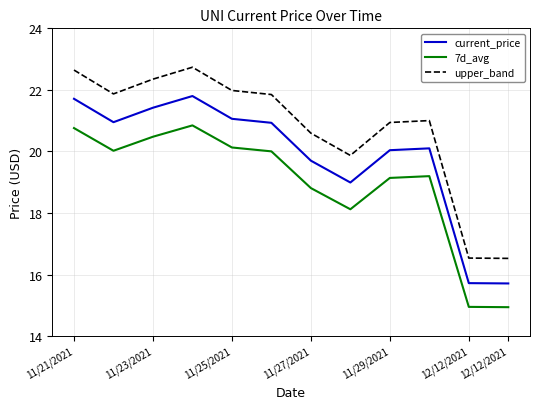

What is the average value of the 7d_avg series?

18.9